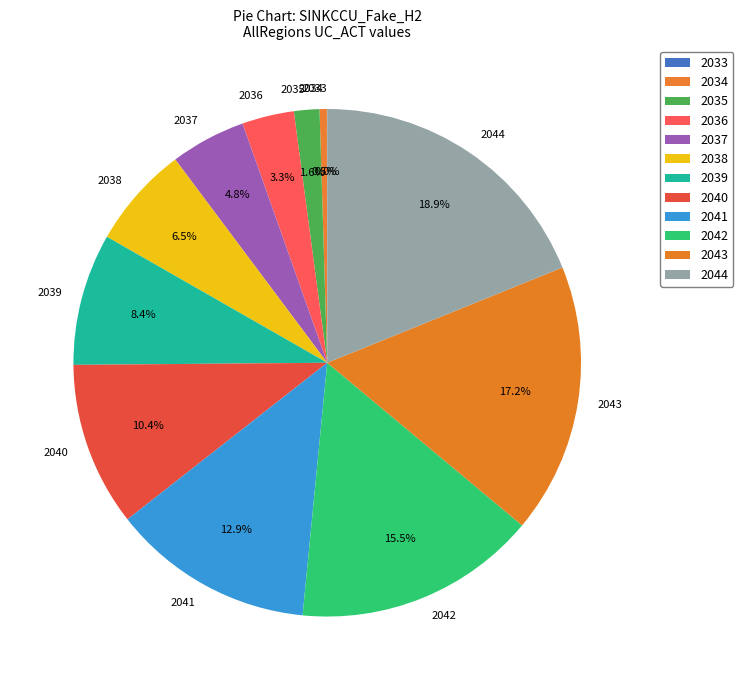

To the nearest percent, what is the difference between the 2044 and 2037 slice percentages?

14%